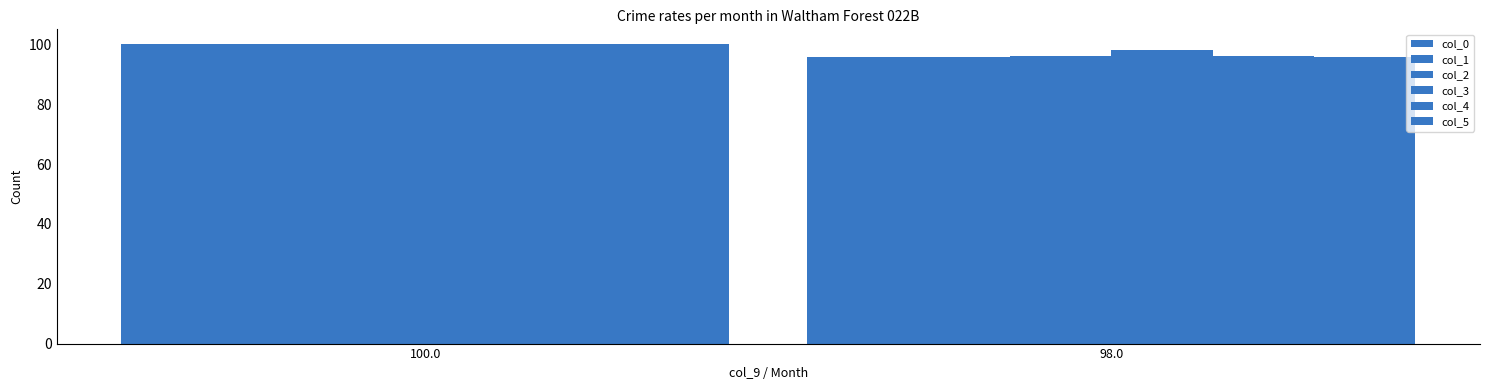

Which has a higher value, 100.0 or 98.0?

100.0